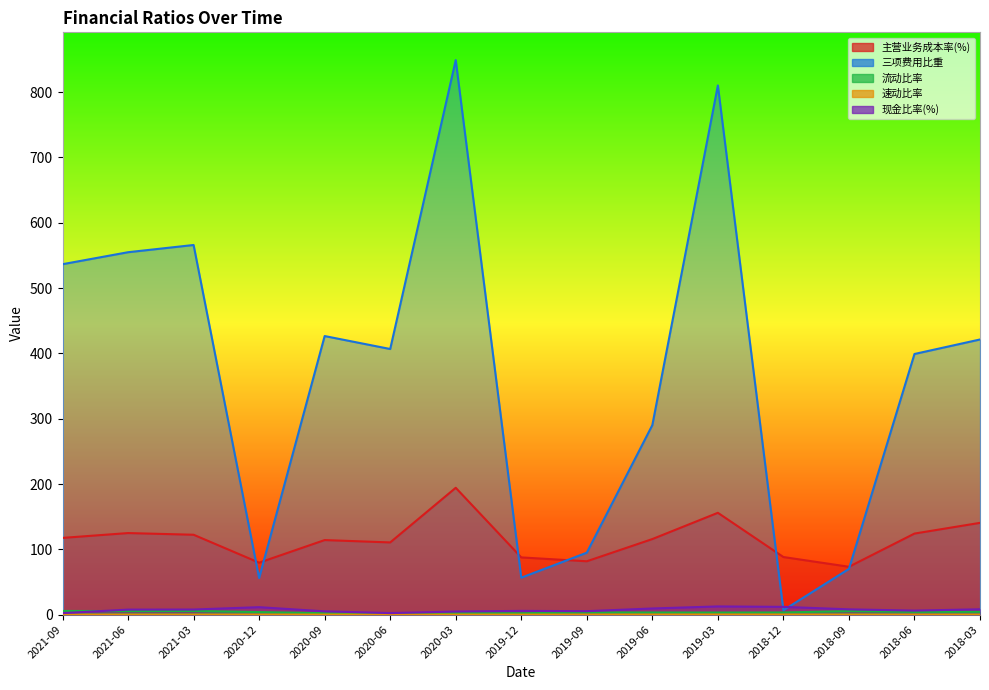

At which category does 速动比率 reach its first local peak?

2020-12